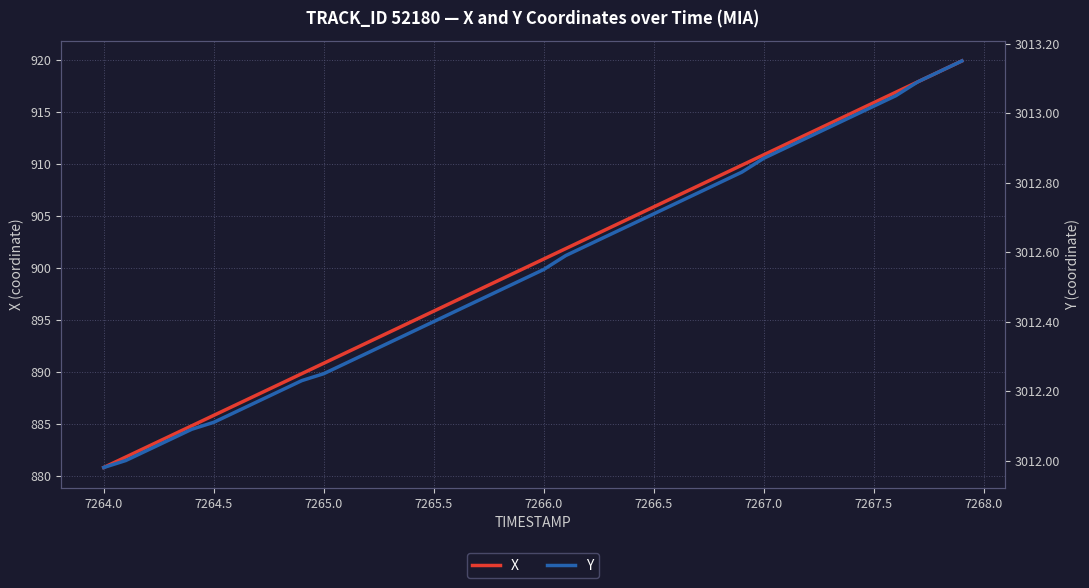

What is the lowest value of the X series?

880.8